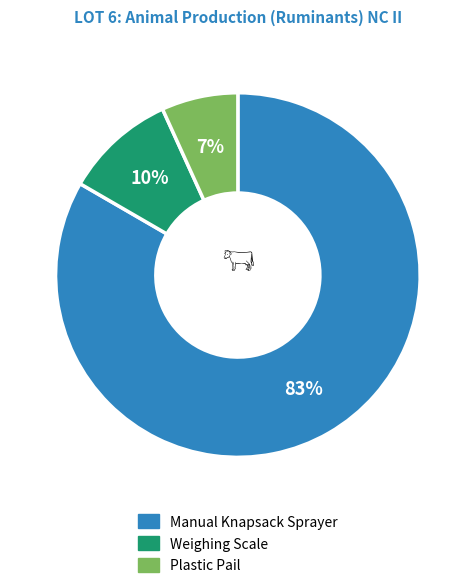

Which category has the smallest portion of the pie?

Plastic Pail